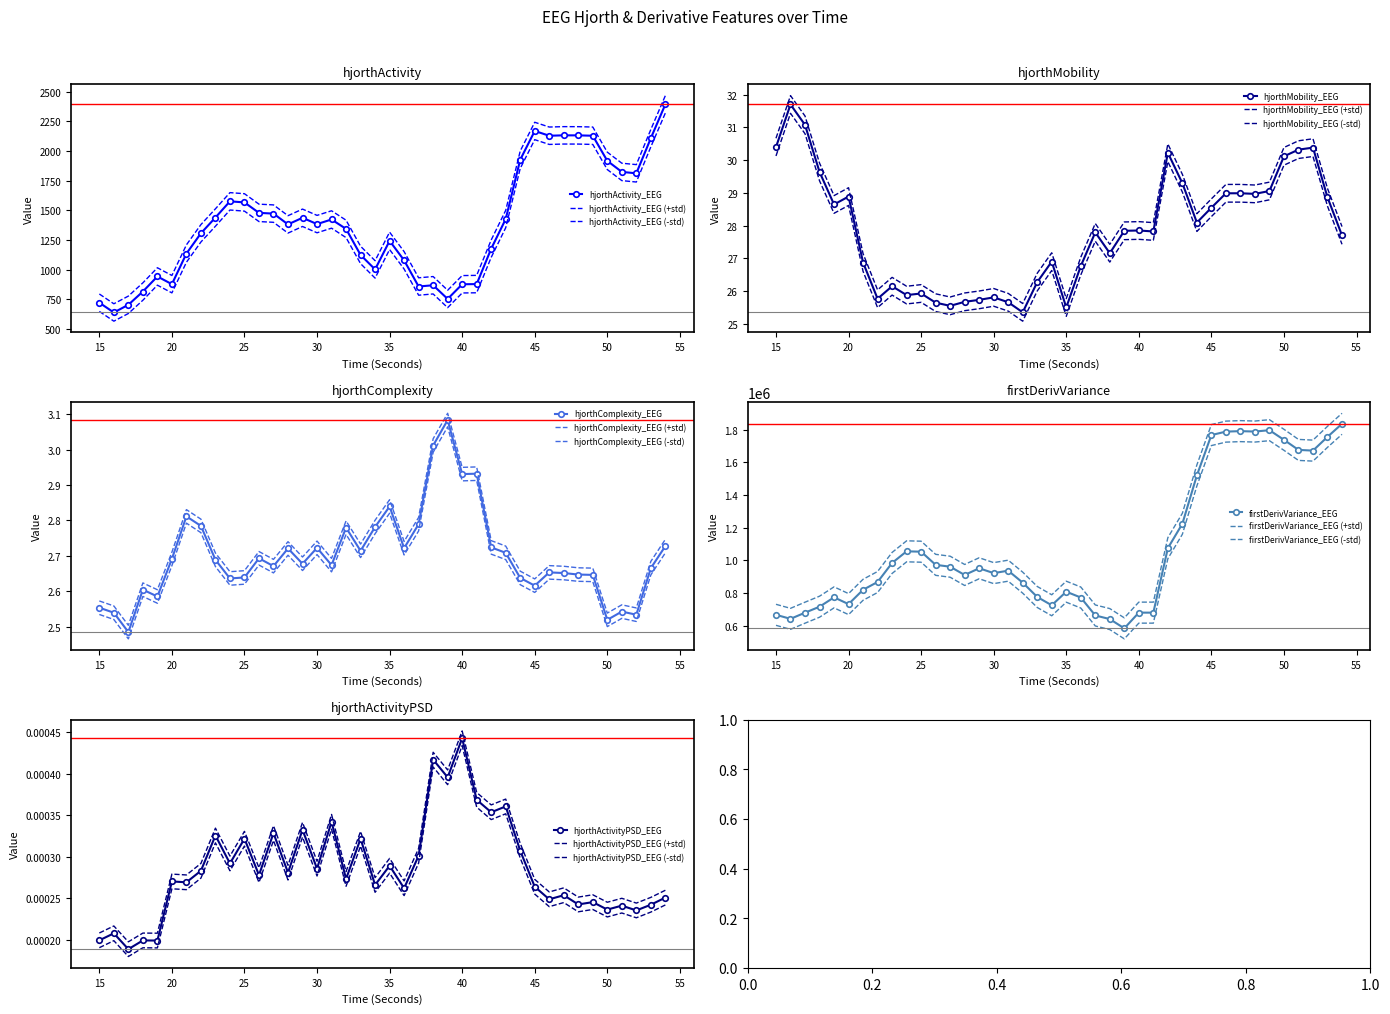

What is the value of the firstDerivVariance_EEG point at the 10th from the left?

1055104.2